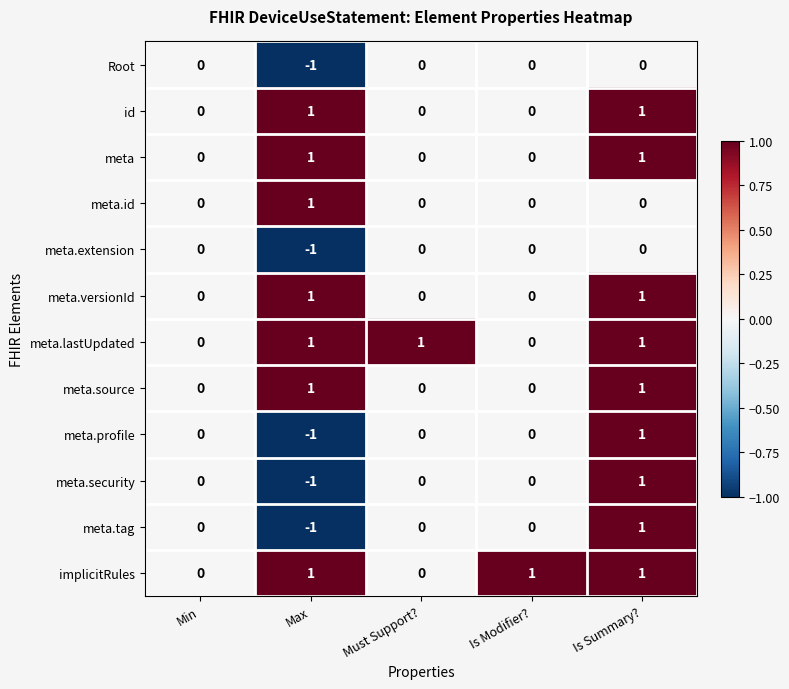

At which category is the sum across all series the highest?

Is Summary?